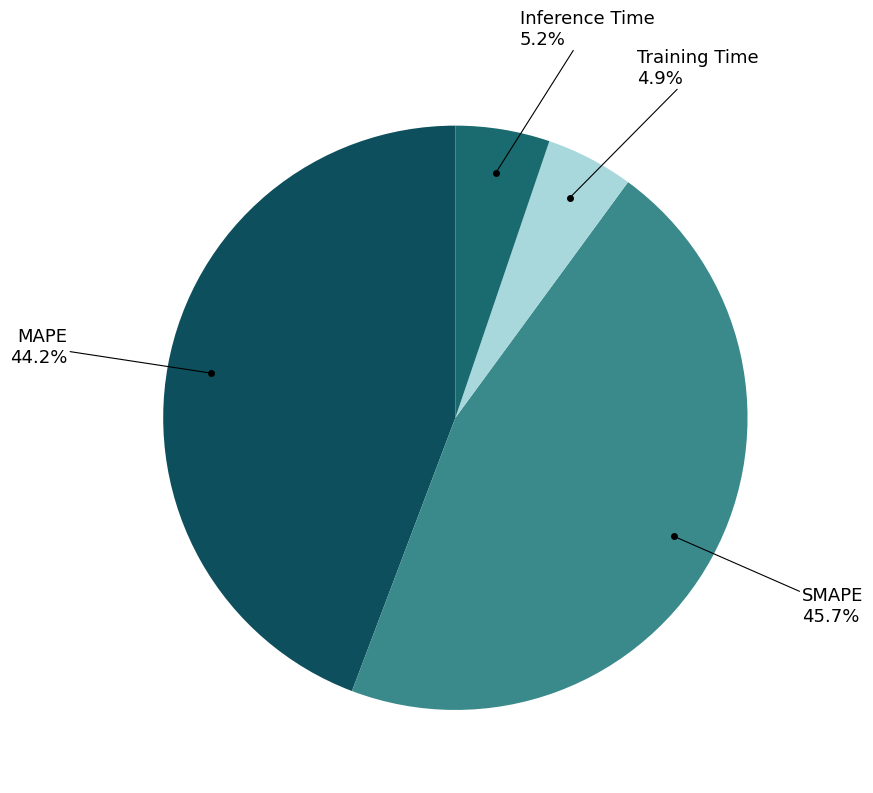

To the nearest percent, what is the difference between the largest and smallest slice percentages?

41%